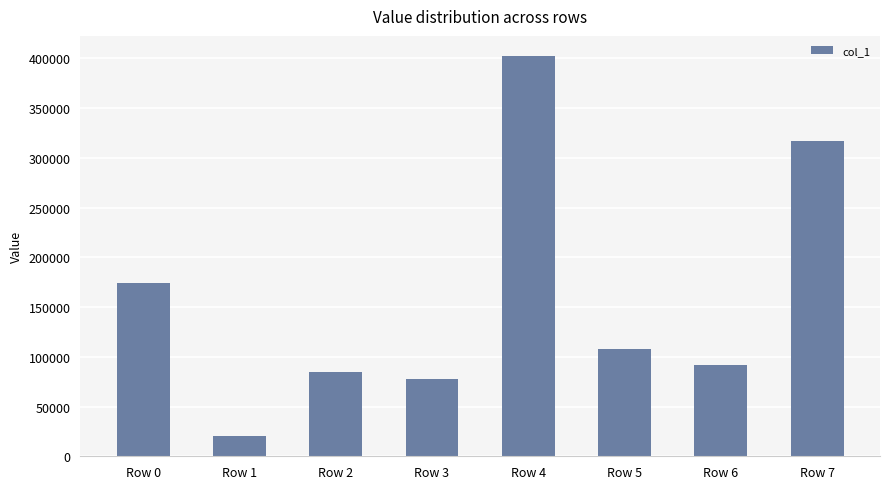

The chart shows a value of 19967 at Row 1. True or false?

True